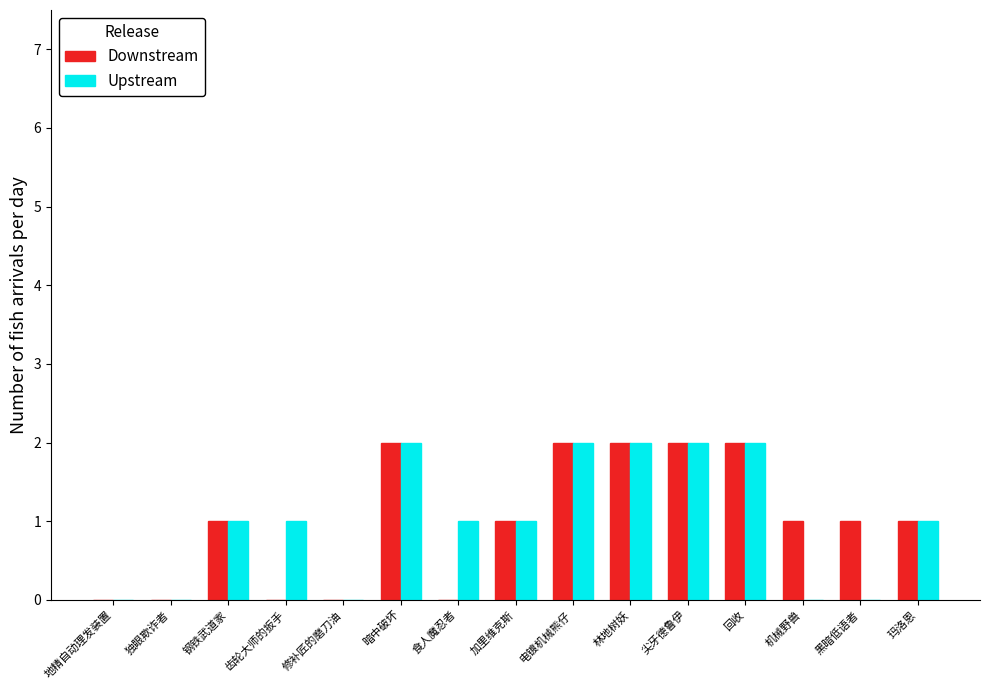

Reading left to right, list all the values displayed in this chart.

Downstream: 地精自动理发装置=0	独眼欺诈者=0	钢铁武道家=1	齿轮大师的扳手=0	修补匠的磨刀油=0	暗中破坏=2	食人魔忍者=0	加里维克斯=1	电镀机械熊仔=2	林地树妖=2	尖牙德鲁伊=2	回收=2	机械野兽=1	黑暗低语者=1	玛洛恩=1
Upstream: 地精自动理发装置=0	独眼欺诈者=0	钢铁武道家=1	齿轮大师的扳手=1	修补匠的磨刀油=0	暗中破坏=2	食人魔忍者=1	加里维克斯=1	电镀机械熊仔=2	林地树妖=2	尖牙德鲁伊=2	回收=2	机械野兽=0	黑暗低语者=0	玛洛恩=1